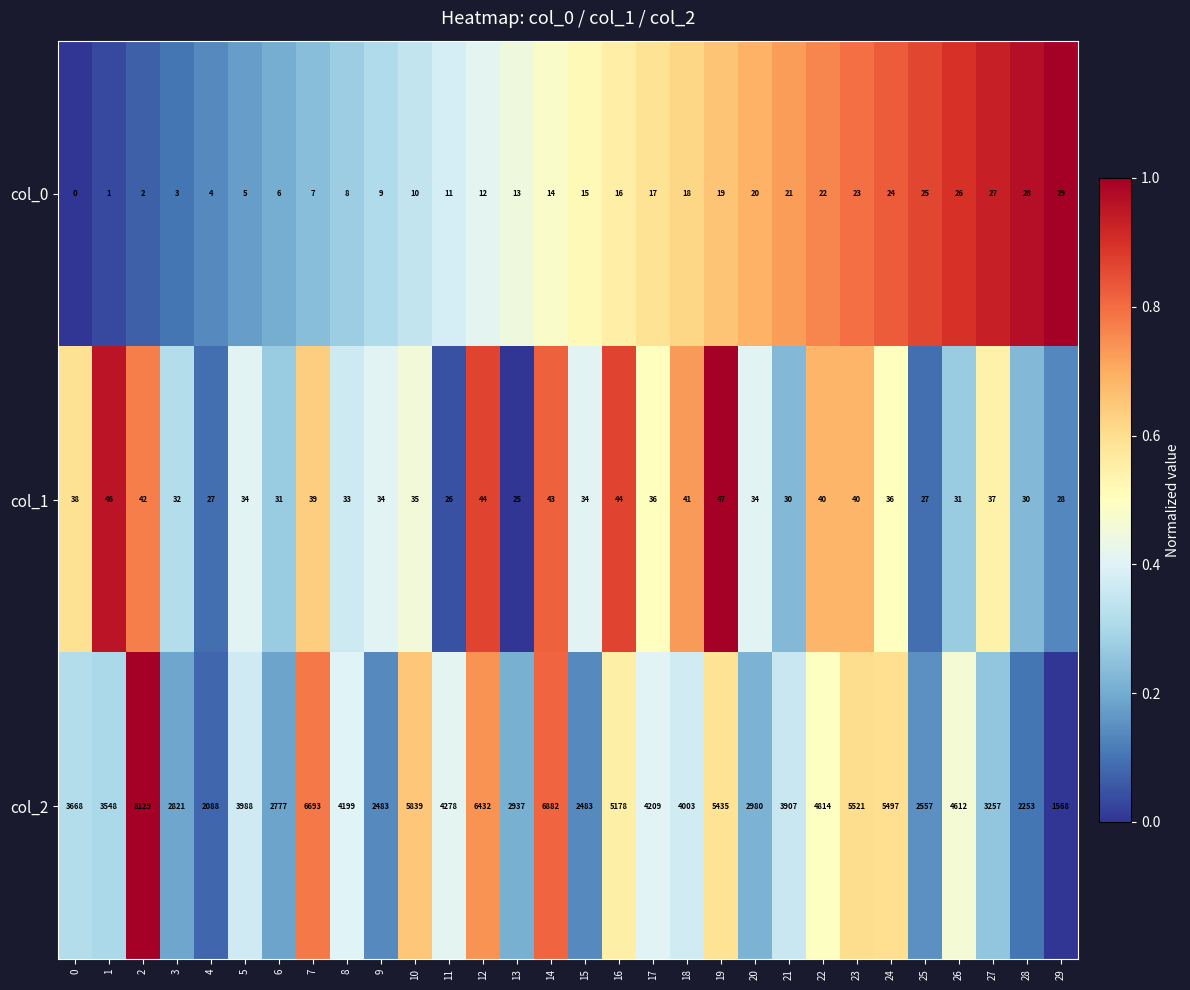

What is the total value across all series at 29?

1625